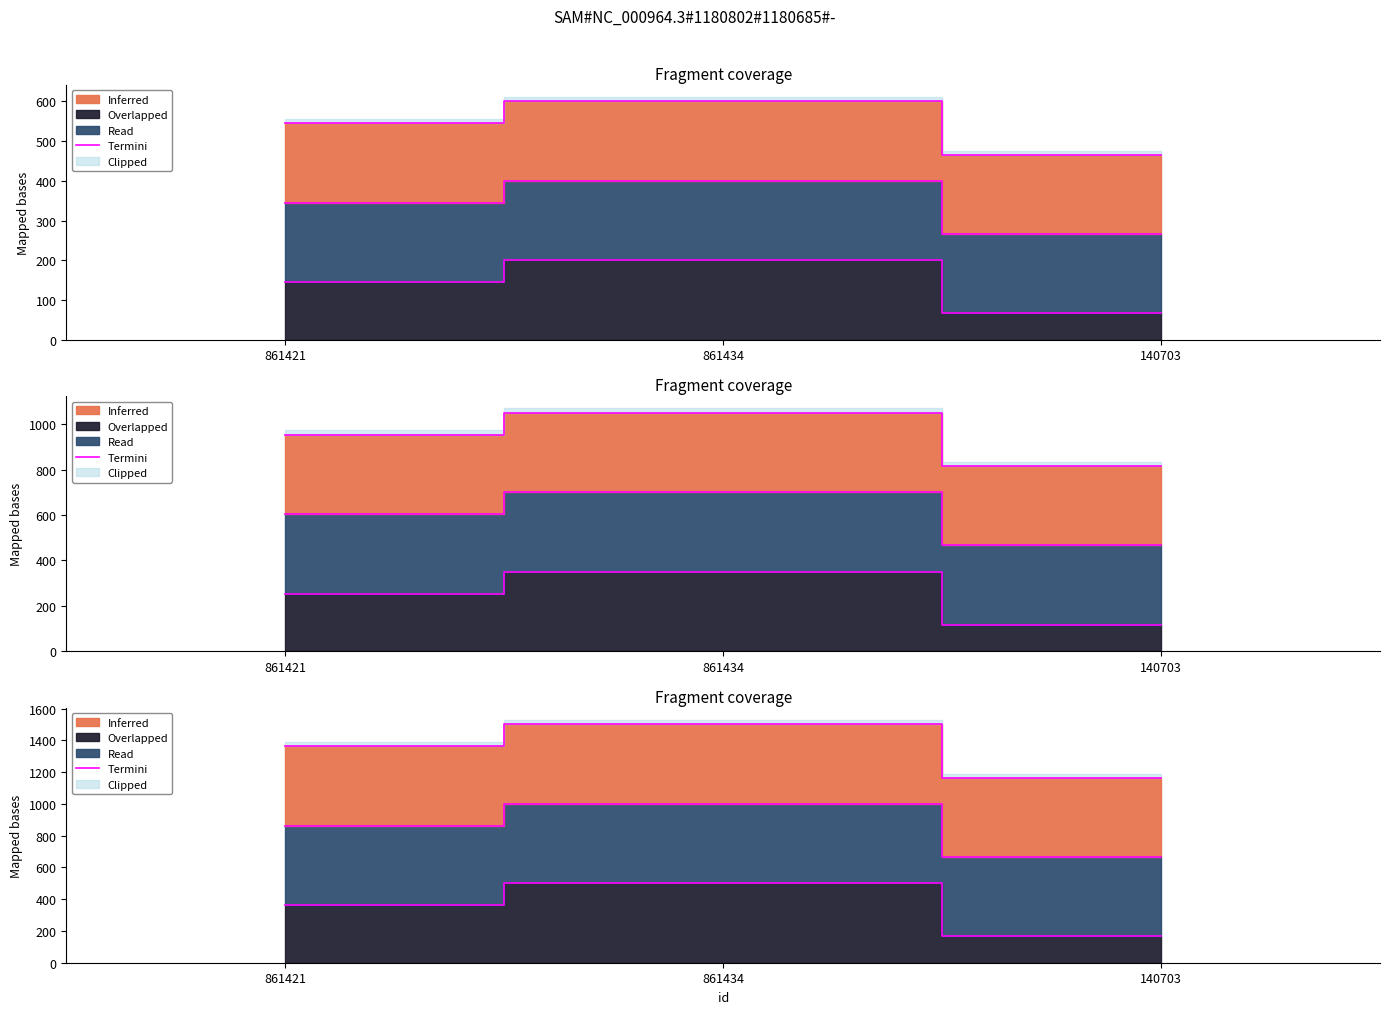

True or false: the data shows 1165.7 at 140703.

True